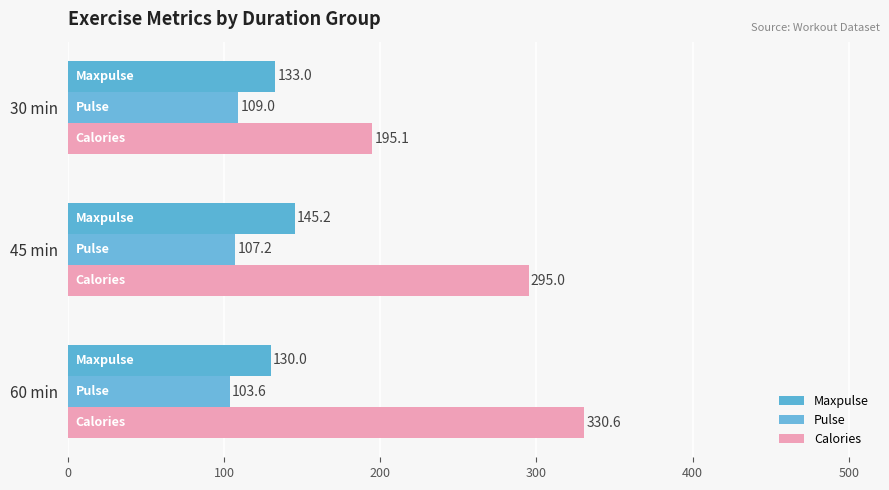

At how many categories does at least one series exceed 226?

2